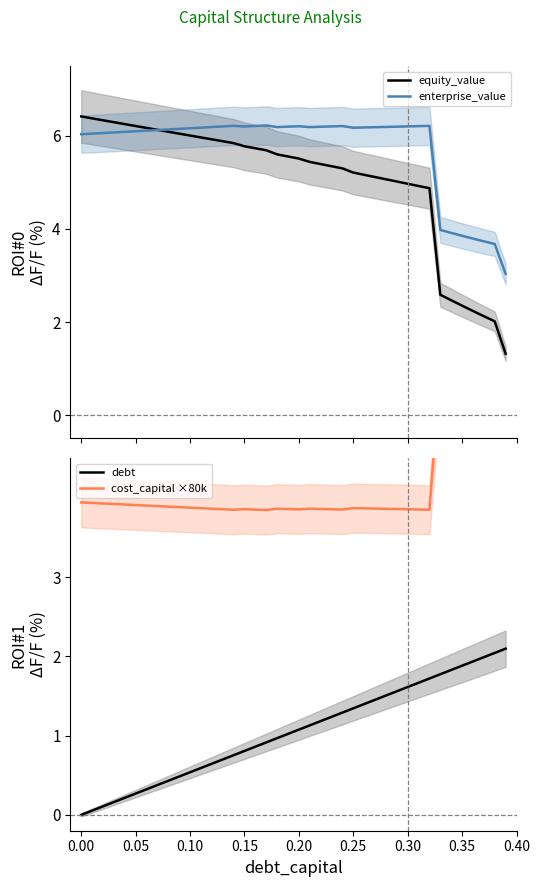

List the series in order of their peak value, lowest first.

debt, enterprise_value, equity_value, cost_capital ×80k